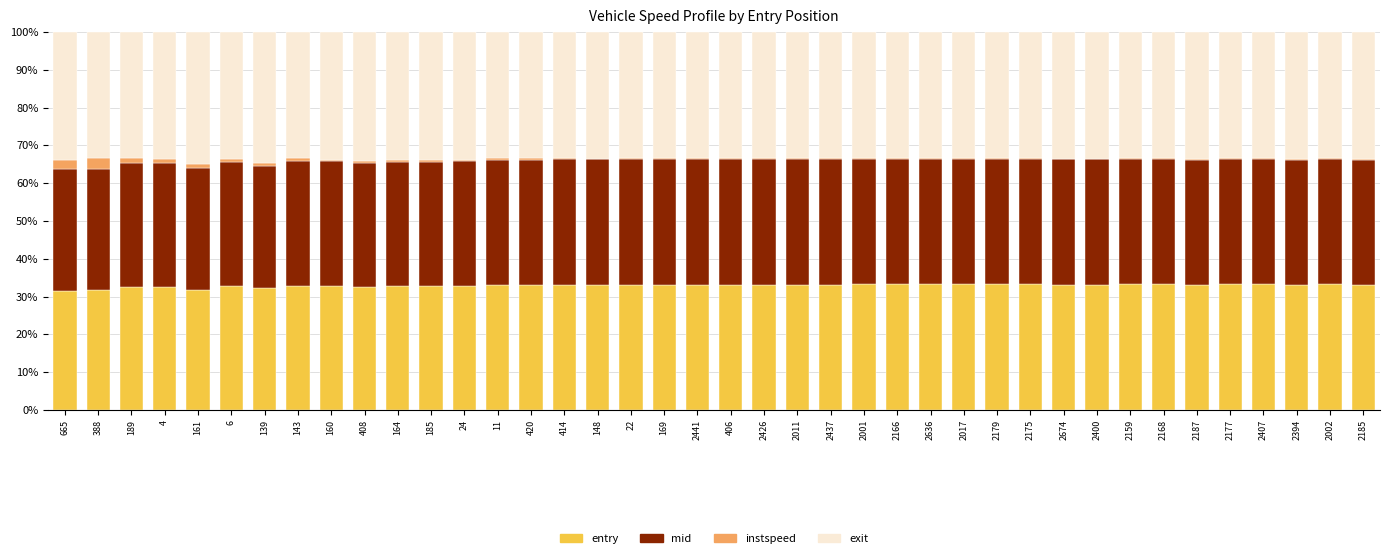

Is it true that entry equals 33.2 at 2017?

True